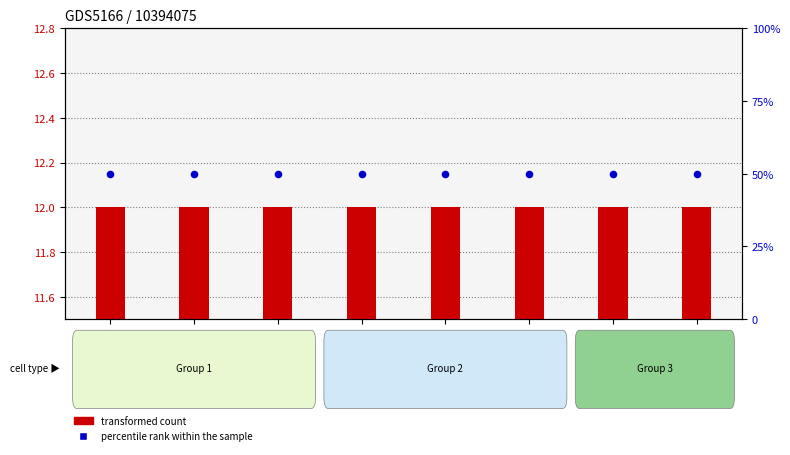

At which category is the sum across all series the highest?

A